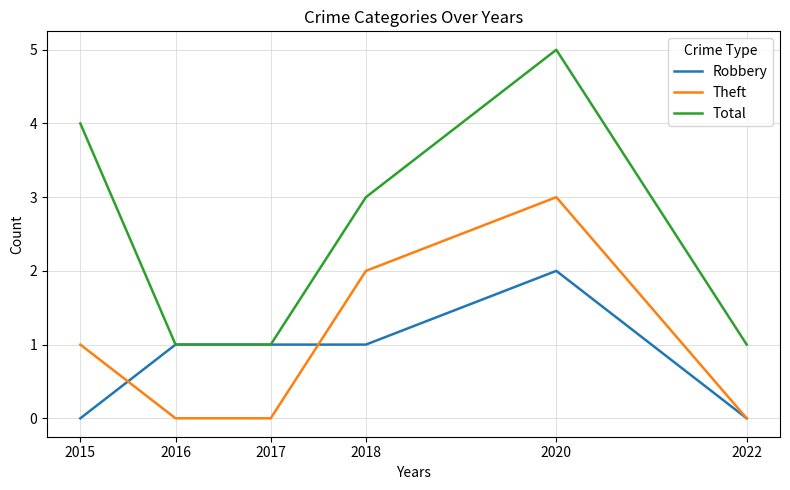

Is it true that Total equals 1 at 2016?

True